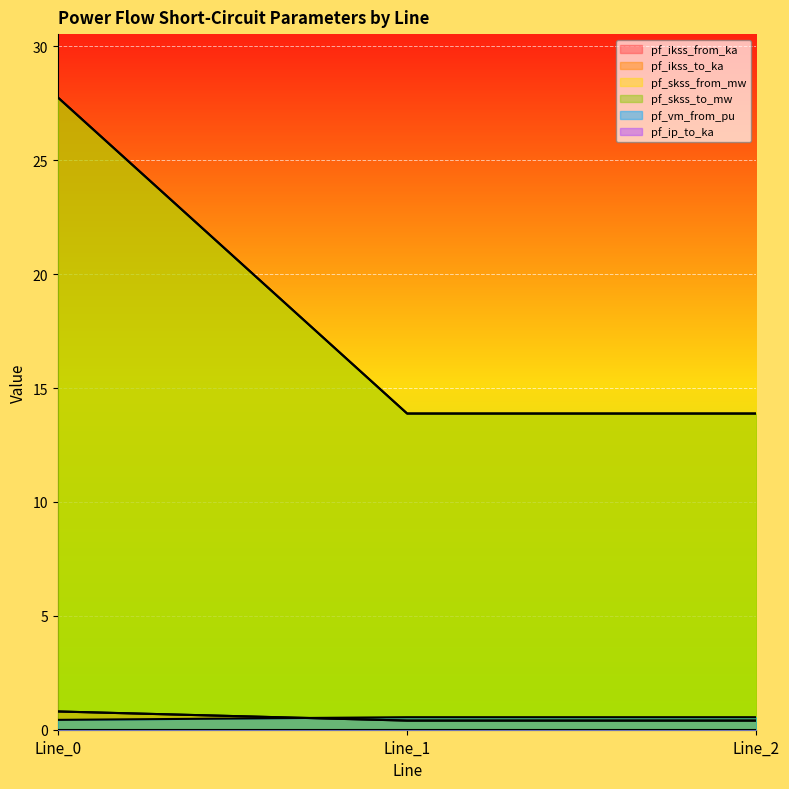

The value of pf_skss_to_mw at Line_2 is 13.9. True or false?

True